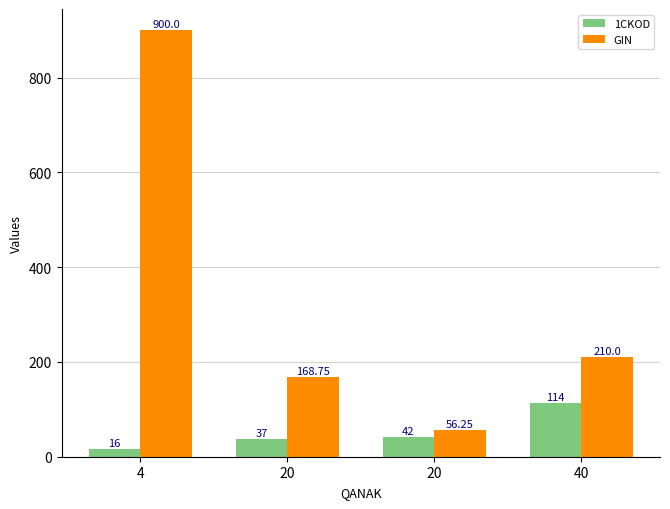

What are all the series names shown in the legend?

1CKOD, GIN